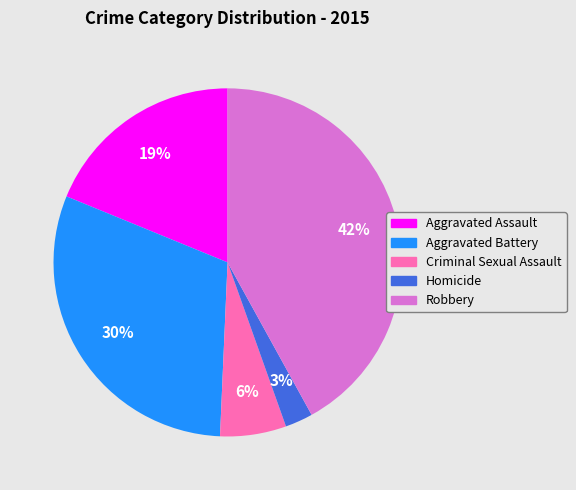

Is there a majority slice in this chart?

No